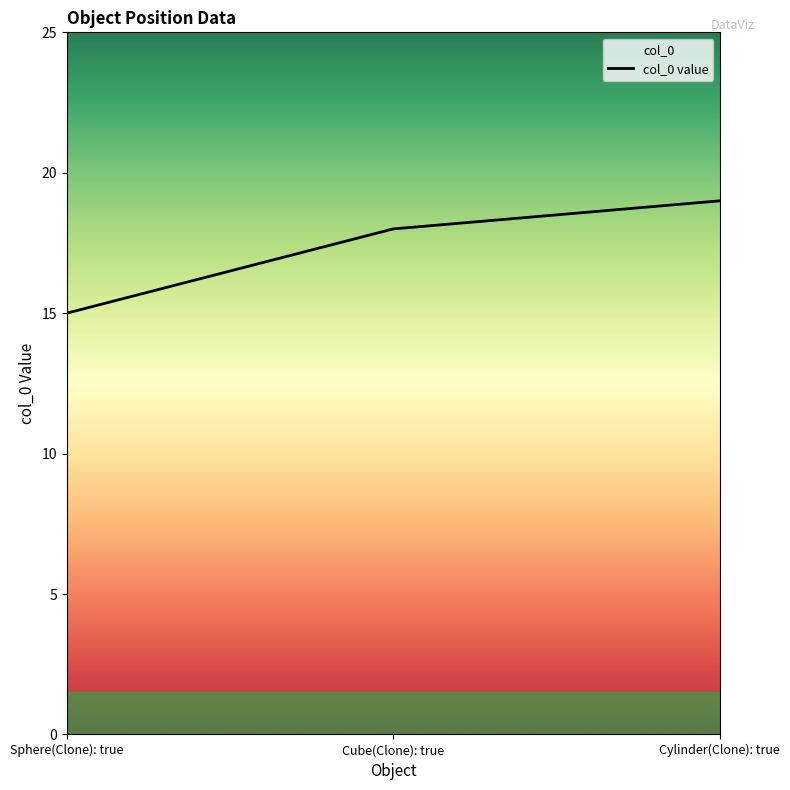

The value at Cylinder(Clone): true is 19. True or false?

True